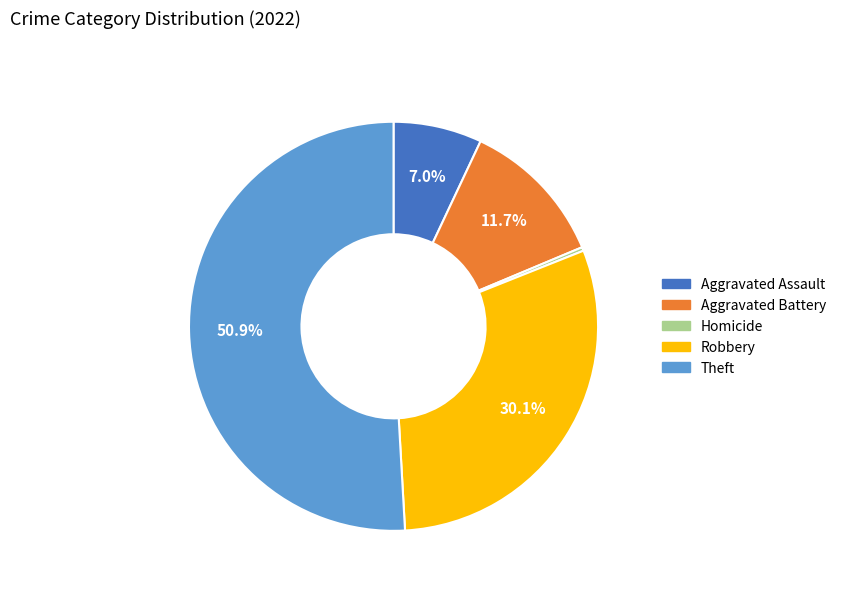

Does Robbery represent more than half of the total?

No